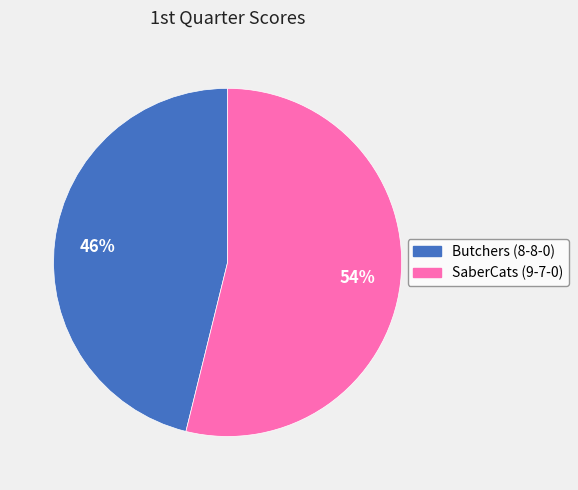

Does SaberCats (9-7-0) represent more than half of the total?

Yes